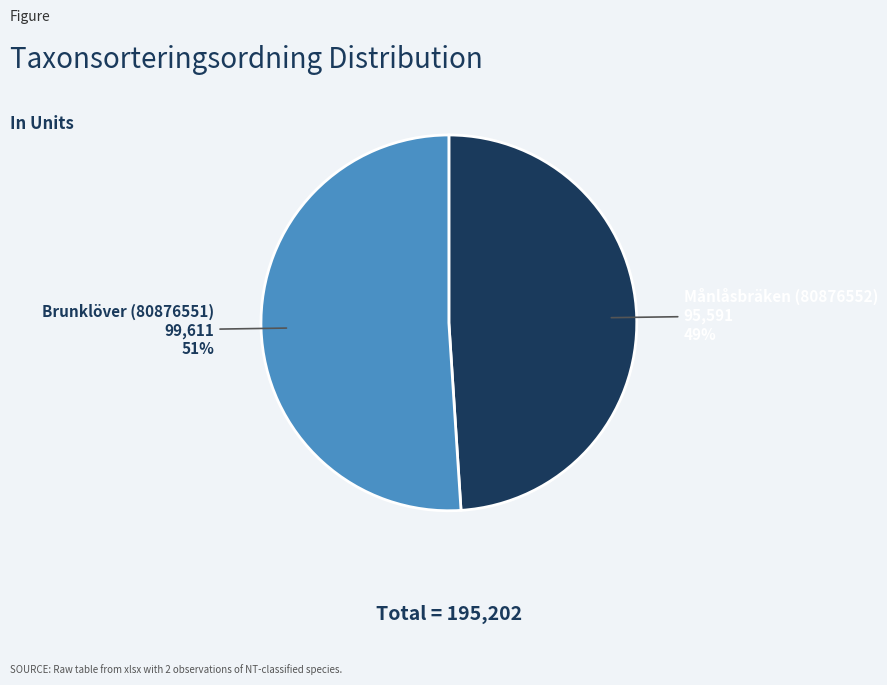

Is there a majority slice in this chart?

Yes